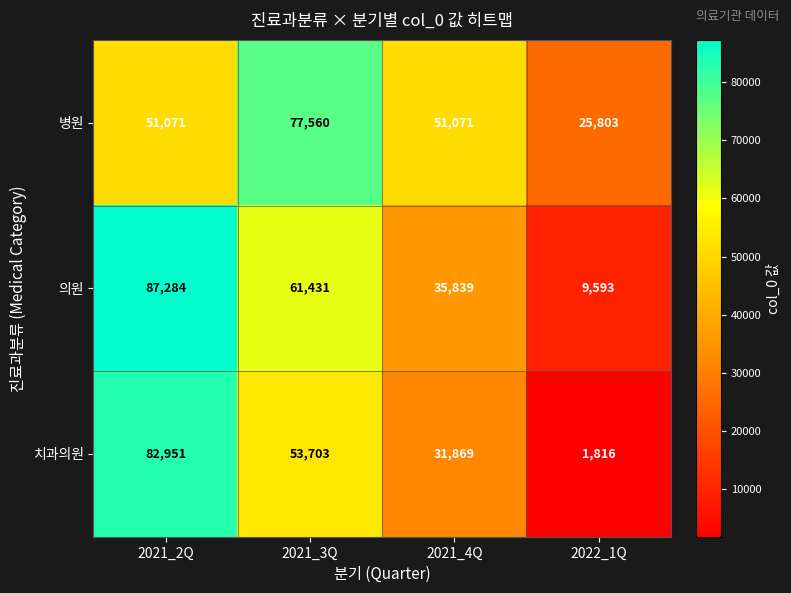

What is the maximum value for 치과의원?

82951